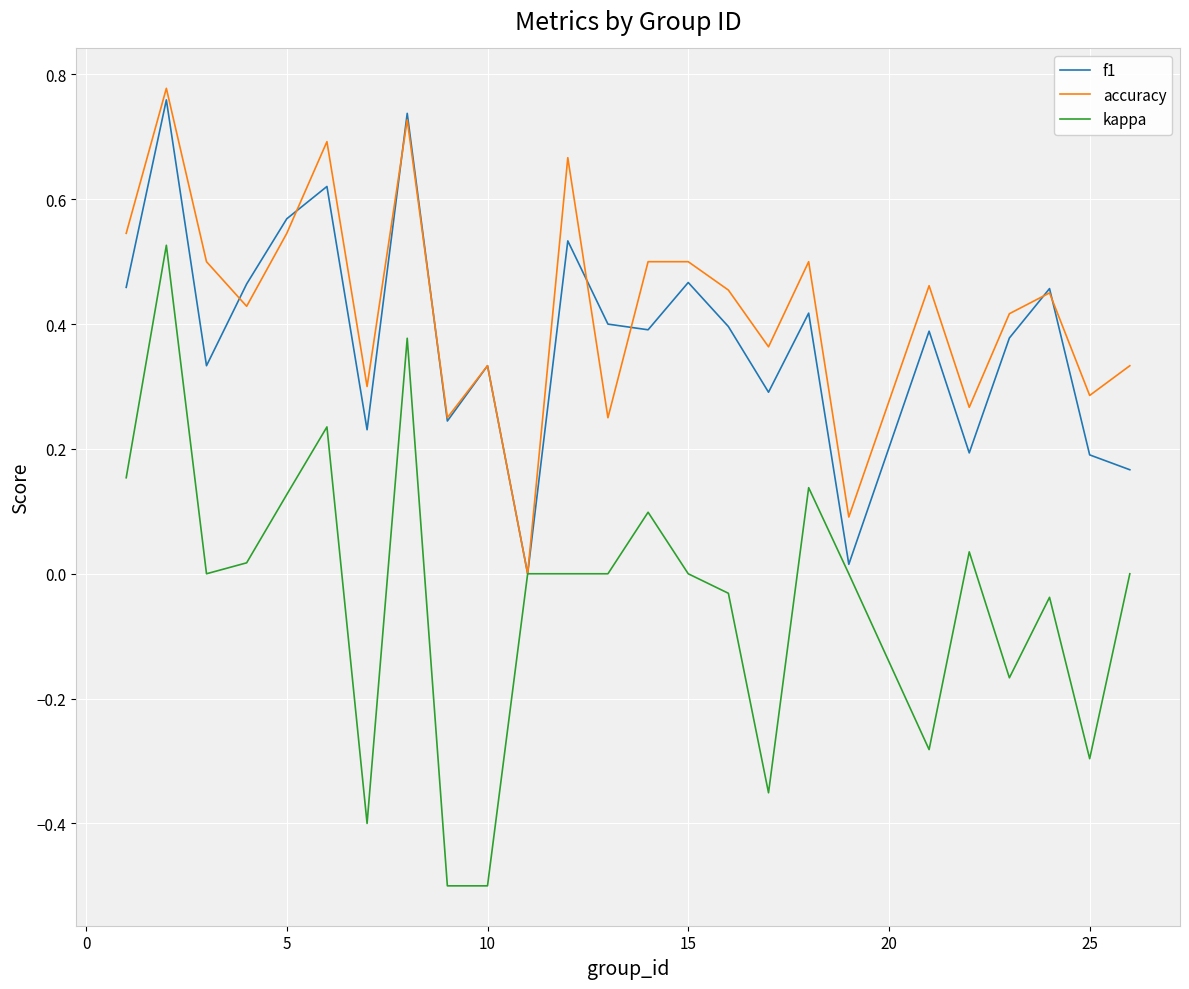

Which series has the largest range (max minus min)?

kappa